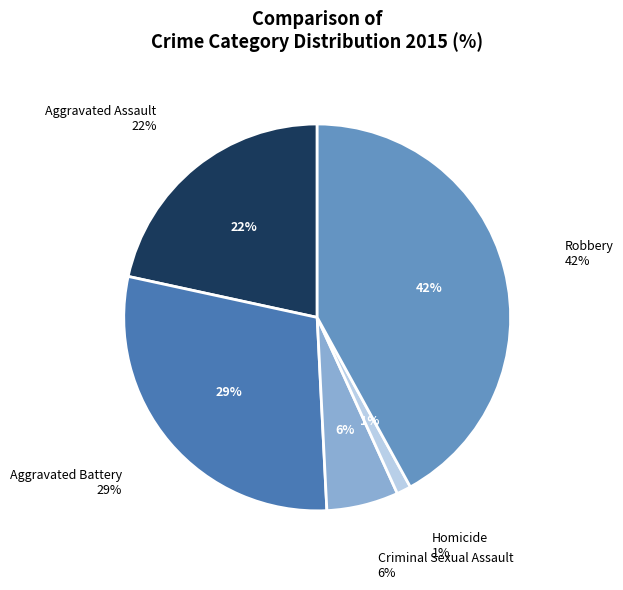

Which category has the smallest portion of the pie?

Homicide